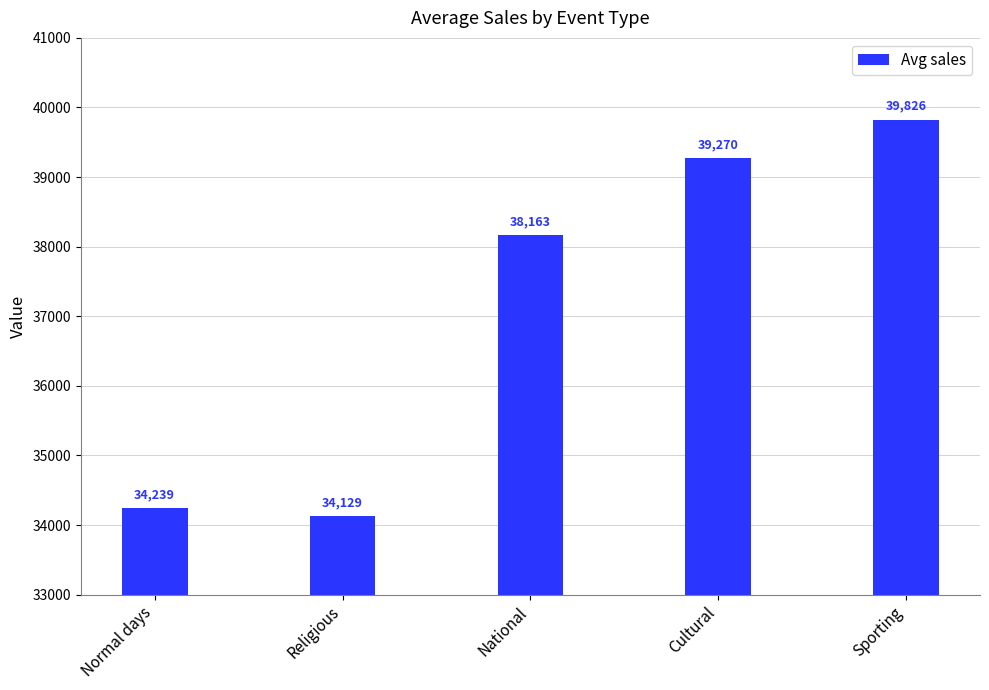

Rank the categories by value from highest to lowest.

Sporting, Cultural, National, Normal days, Religious